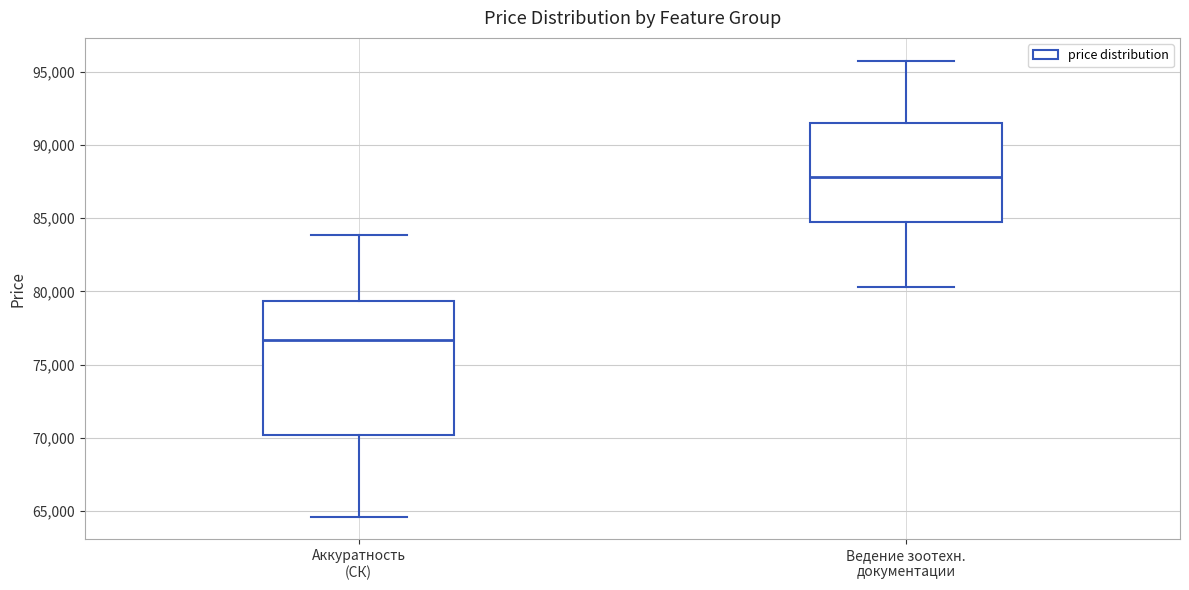

Which box has the highest median line?

Ведение зоотехн. документации